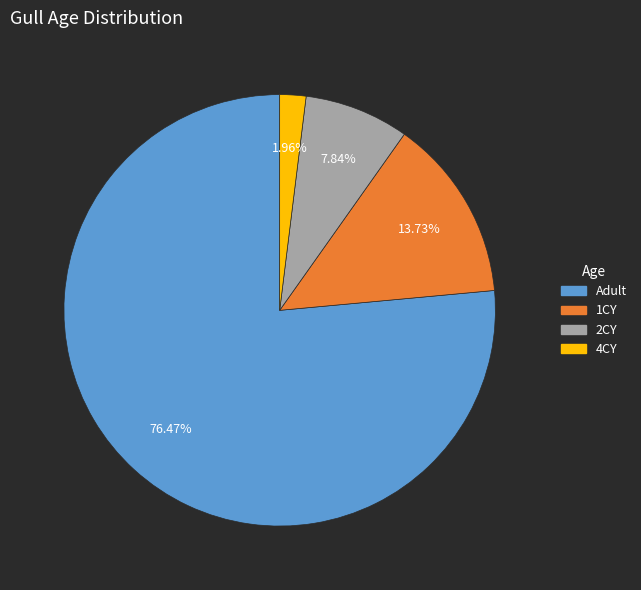

True or false: 2CY accounts for 1% of the total.

False